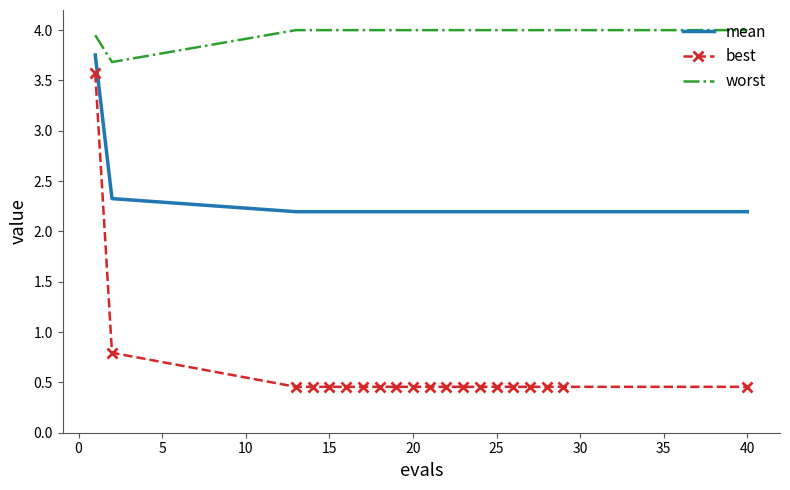

What is the highest value of the worst series?

4.0